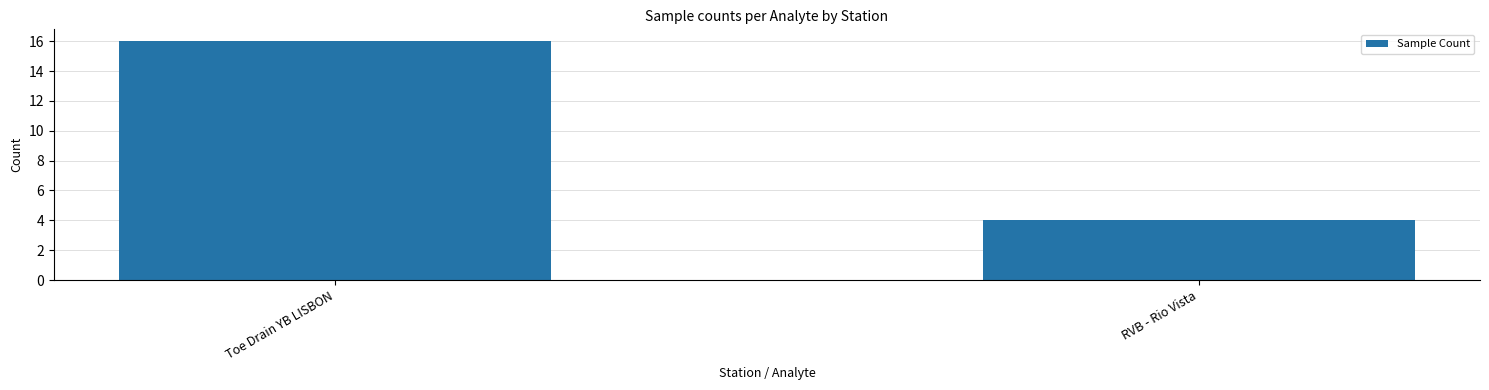

What is the difference between the values at RVB - Rio Vista and Toe Drain YB LISBON?

12